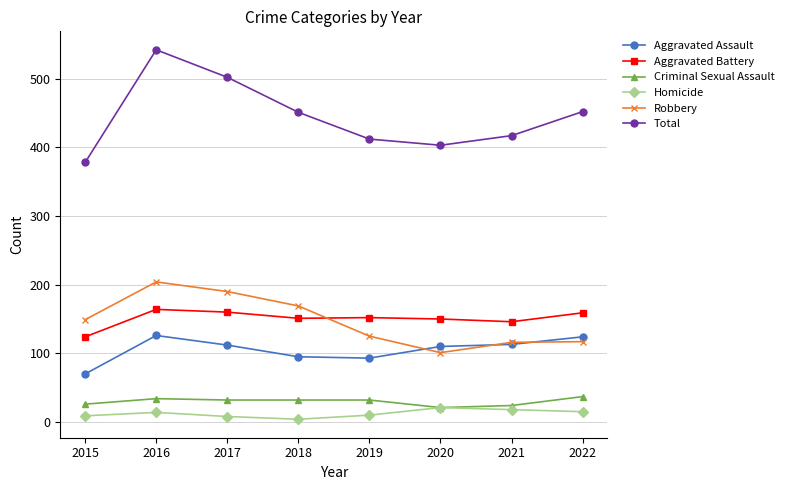

True or false: Total and Robbery intersect in this chart.

False